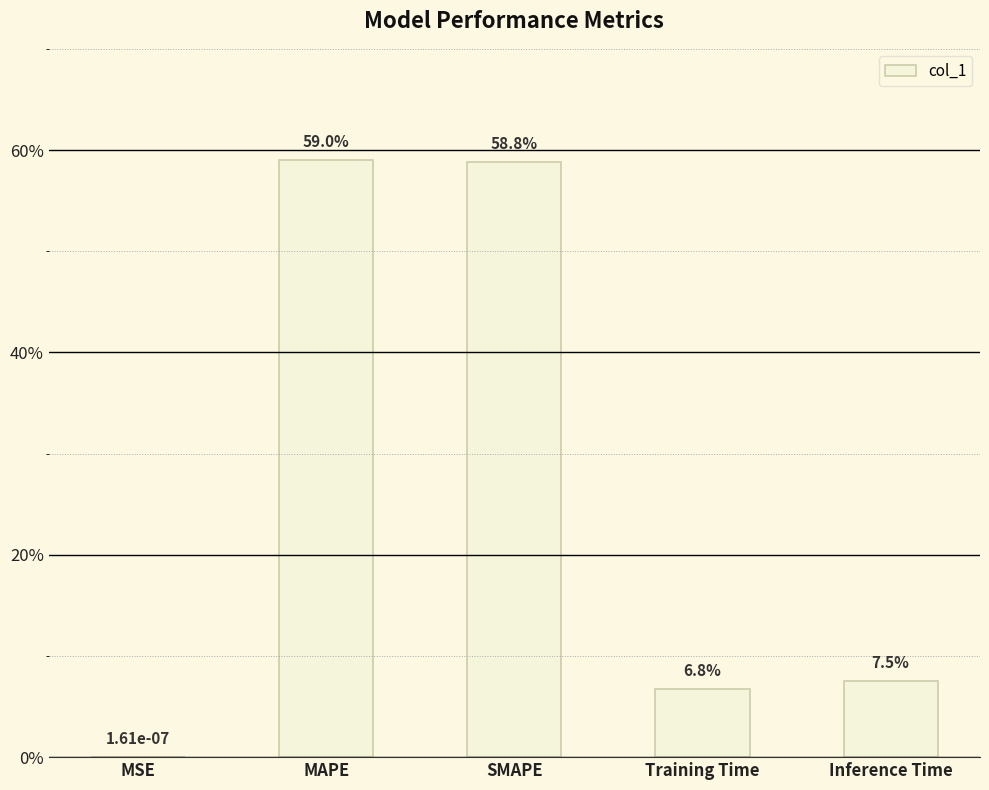

Are the bars horizontal?

No